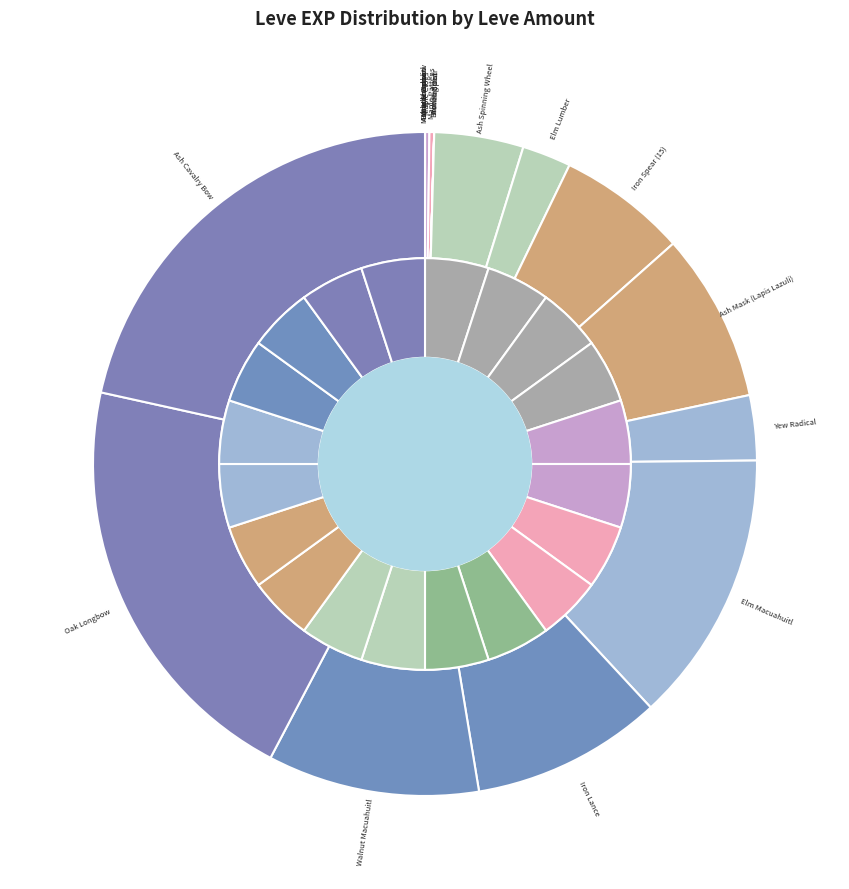

To the nearest percent, what is the average slice percentage?

5%